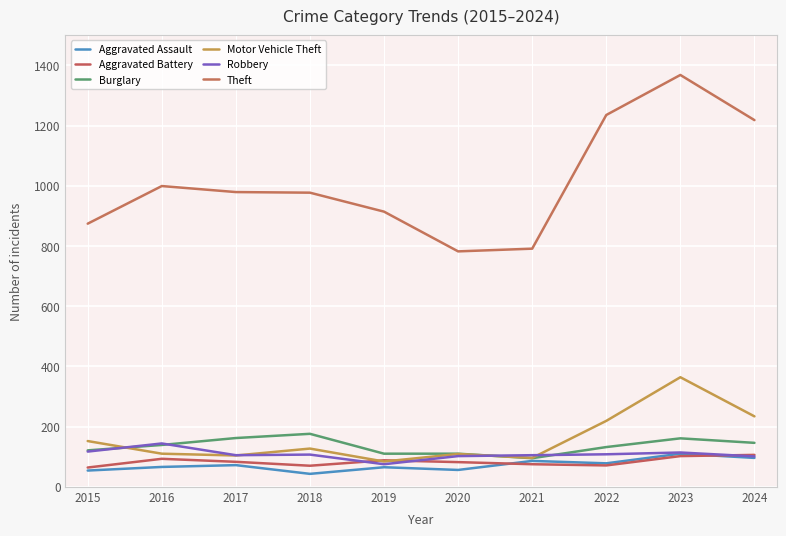

In Motor Vehicle Theft, how many points are lower than both neighbors (excluding endpoints)?

3